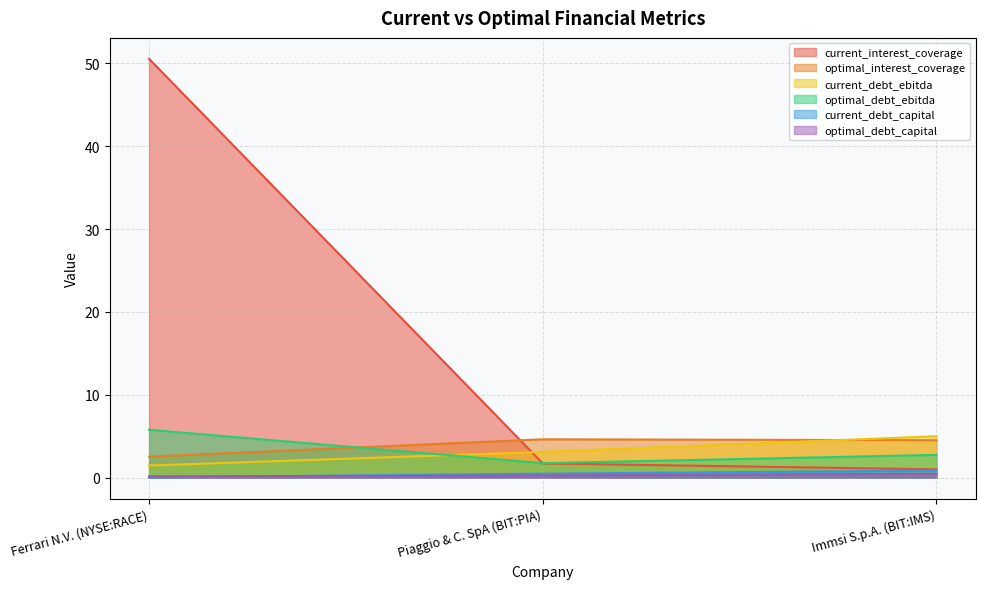

True or false: current_interest_coverage has a value of 1.7 at Piaggio & C. SpA (BIT:PIA).

True